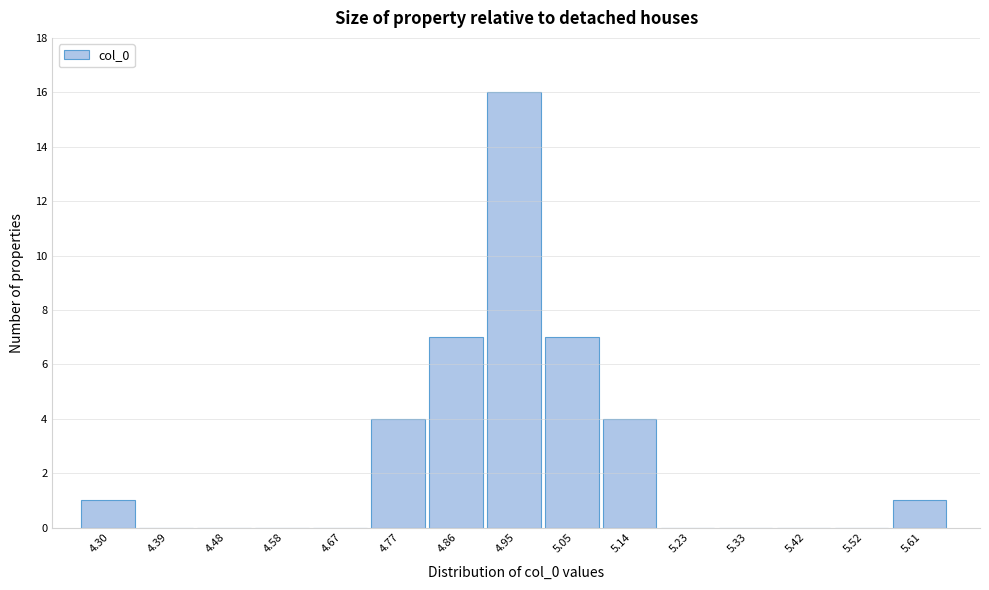

Reading left to right, transcribe all the data shown in this chart.

4.30=1	4.39=0	4.48=0	4.58=0	4.67=0	4.77=4	4.86=7	4.95=16	5.05=7	5.14=4	5.23=0	5.33=0	5.42=0	5.52=0	5.61=1